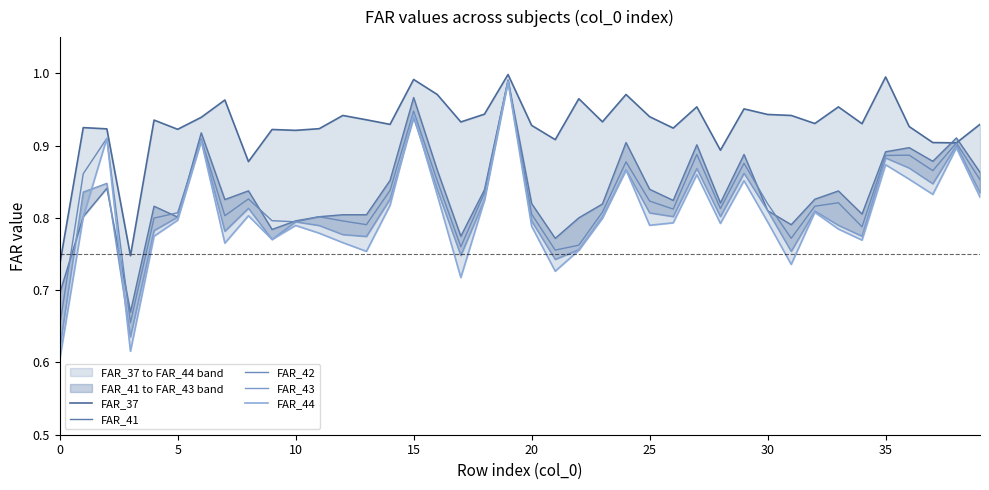

The value of FAR_43 at 10 is 0.8. True or false?

True